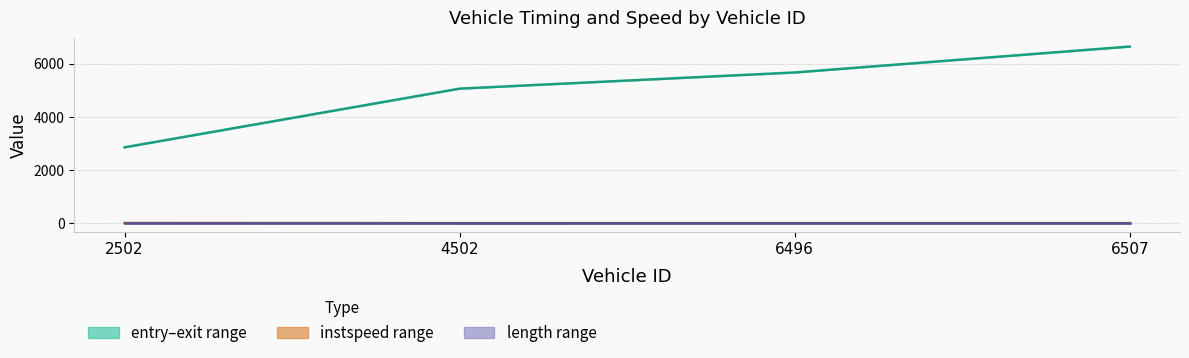

The instspeed series shows 8.2 at 4502. True or false?

False